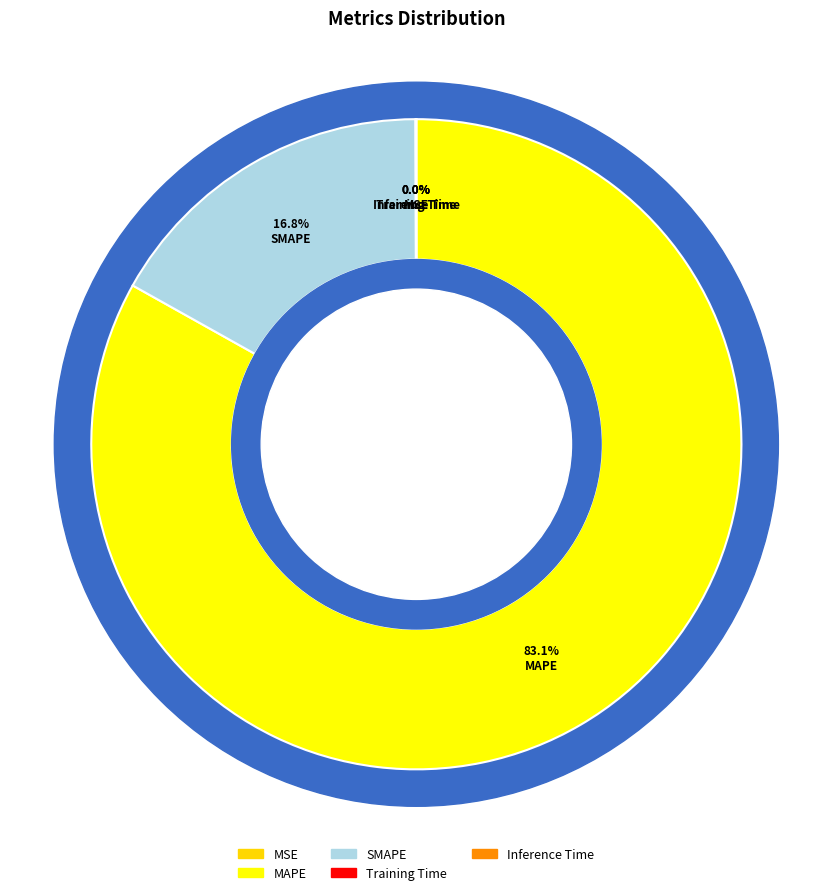

How many segments does this pie chart have?

5